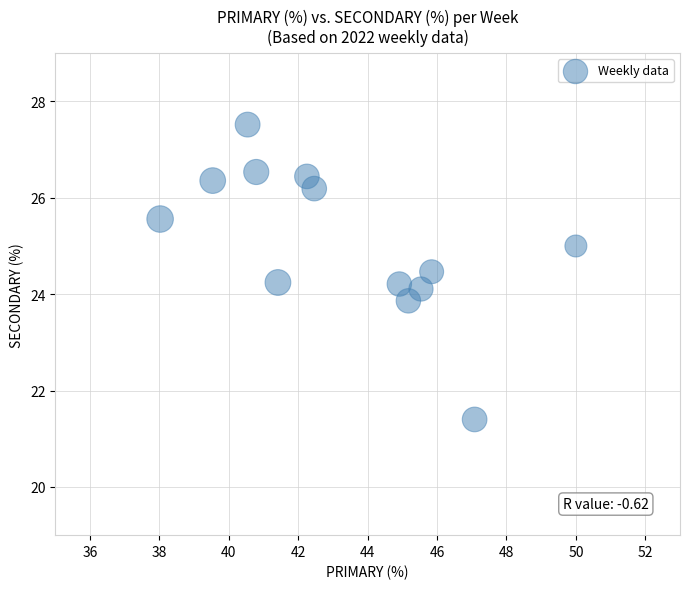

What is the range of Y values (max minus min)?

6.1